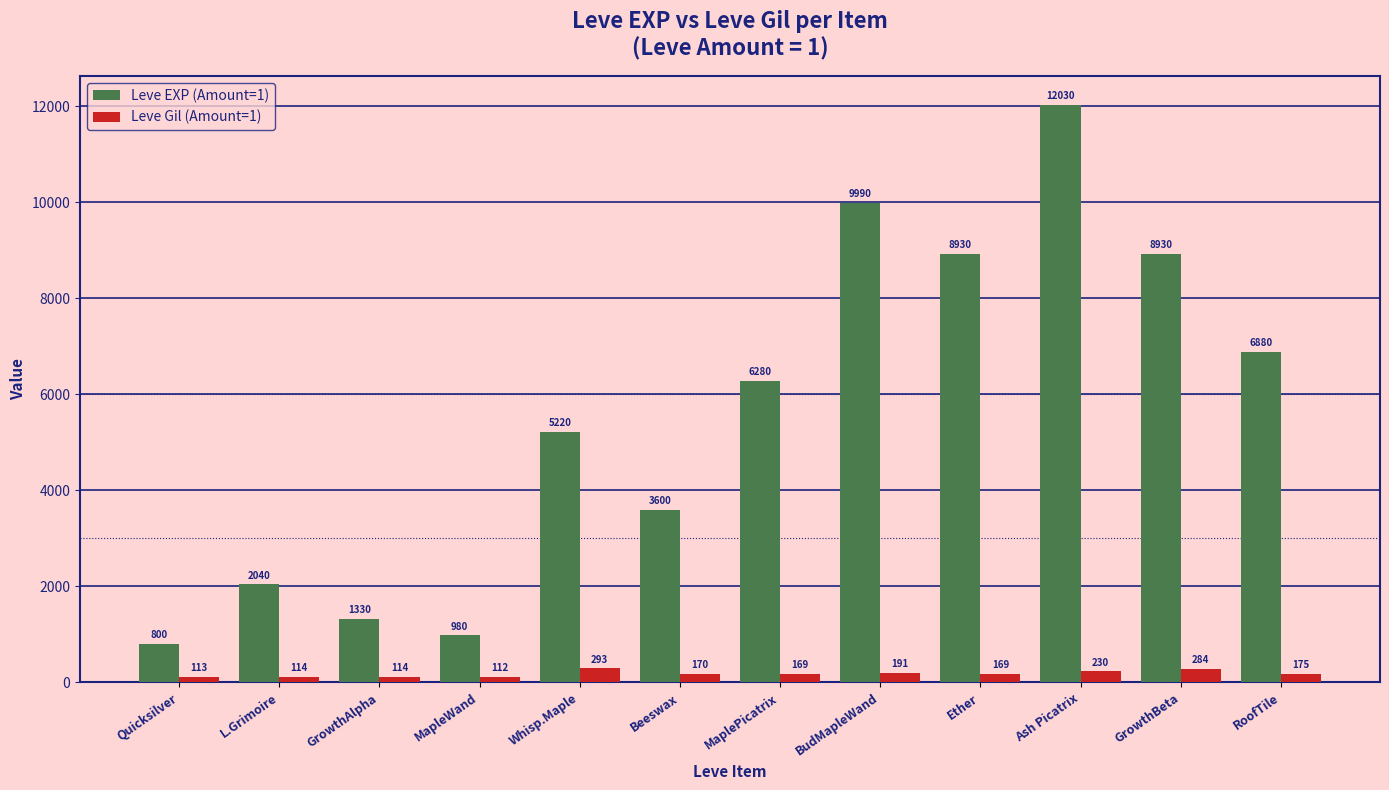

Which series has the widest spread of values?

Leve EXP (Amount=1)